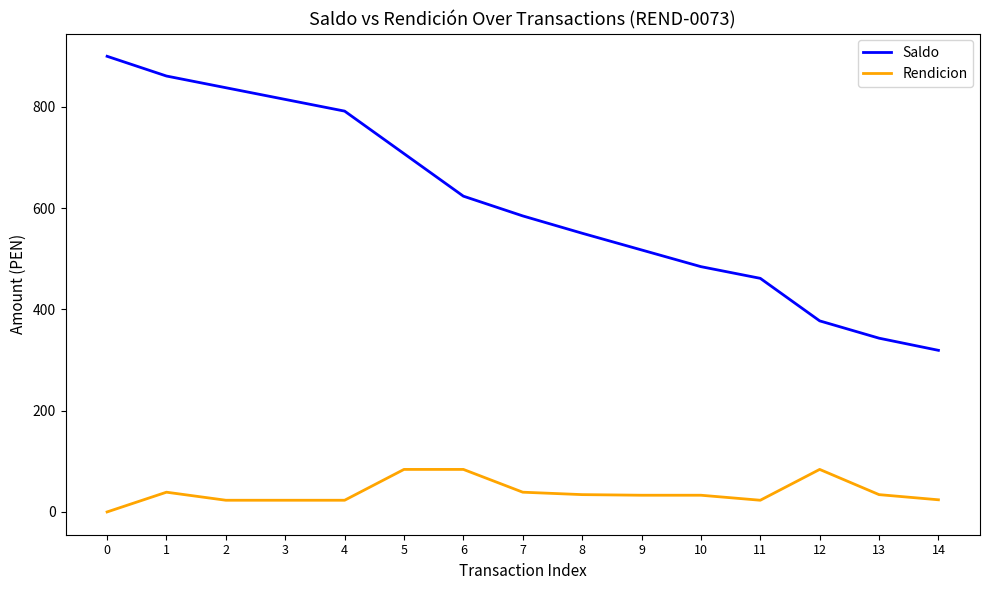

What is the maximum value for Rendicion?

84.0